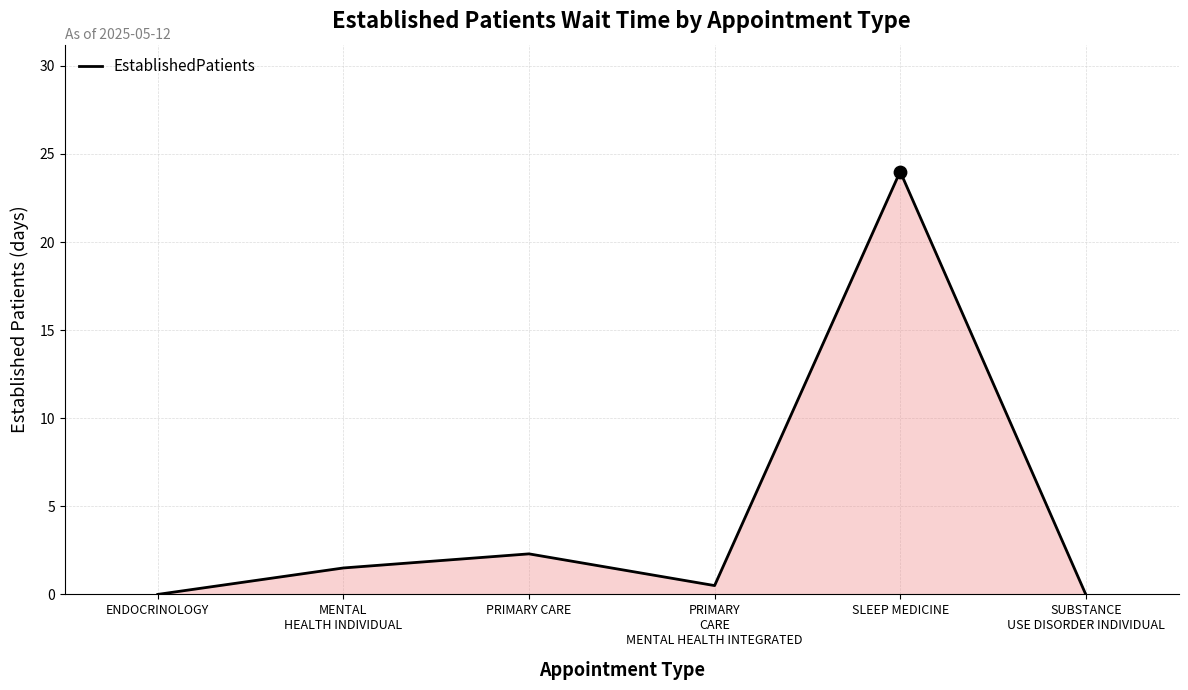

What is the change in value from ENDOCRINOLOGY to MENTAL
HEALTH INDIVIDUAL?

+1.5